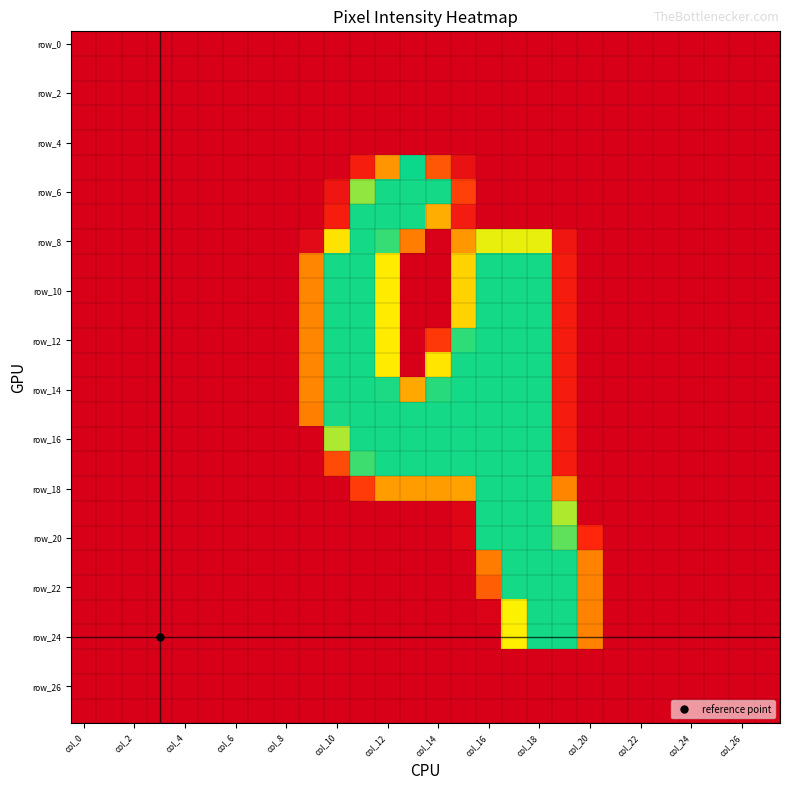

How many data points does each series have?

28